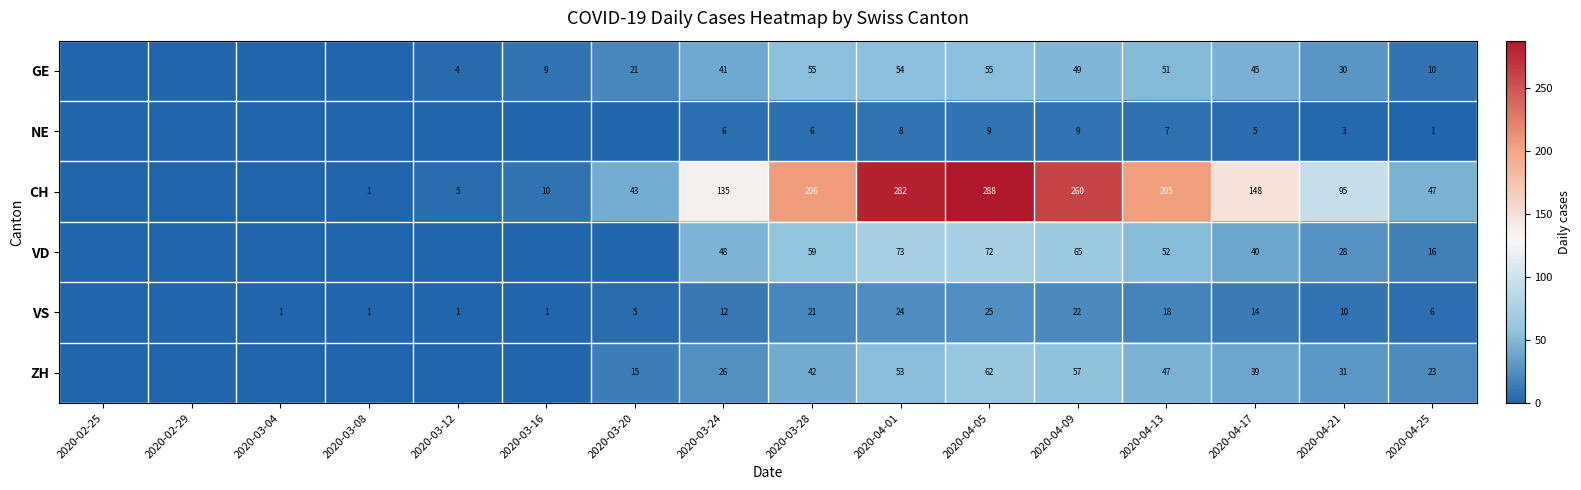

Rank the series at 2020-04-13 from lowest to highest value.

NE, VS, ZH, GE, VD, CH